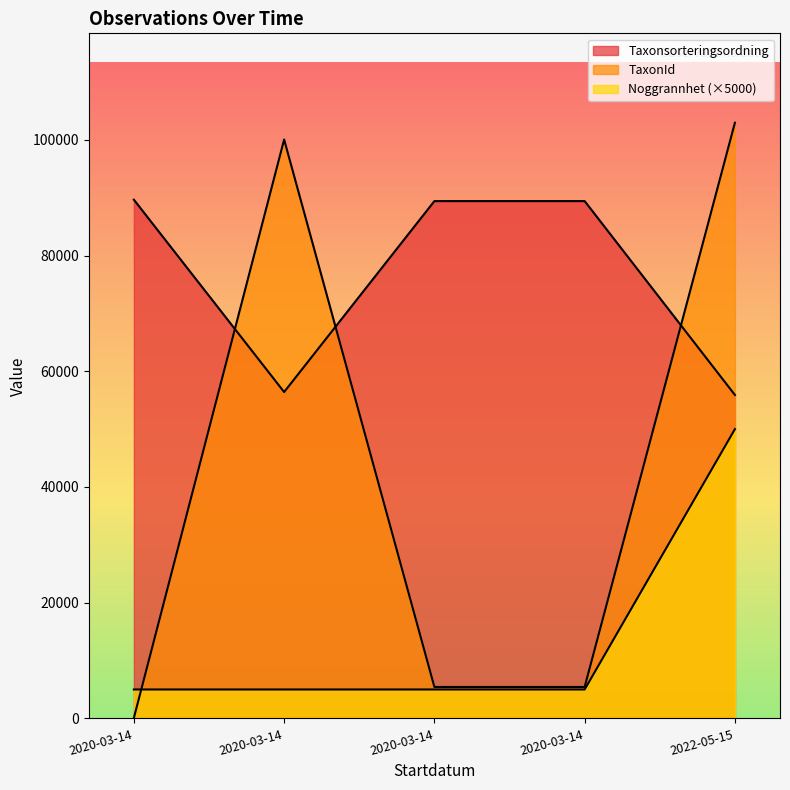

At how many categories does at least one series exceed 94032?

2